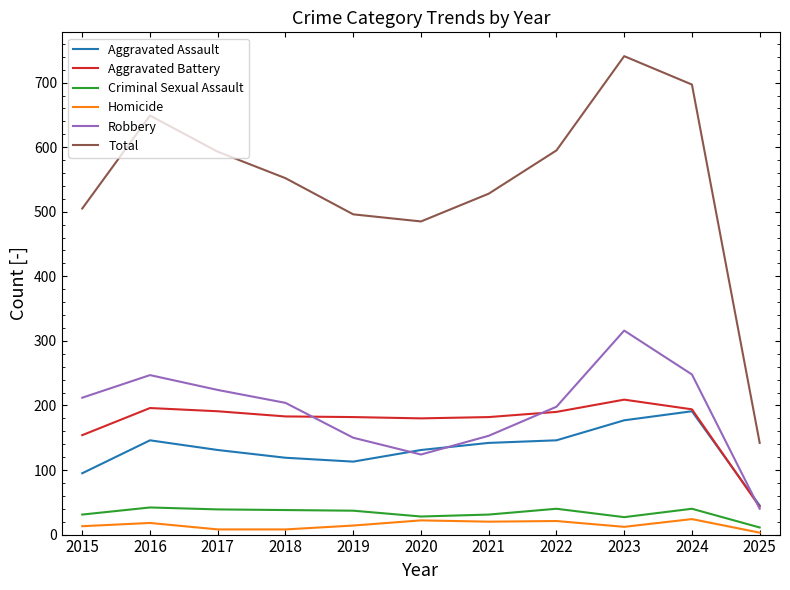

True or false: Aggravated Battery has a value of 182 at 2019.

True